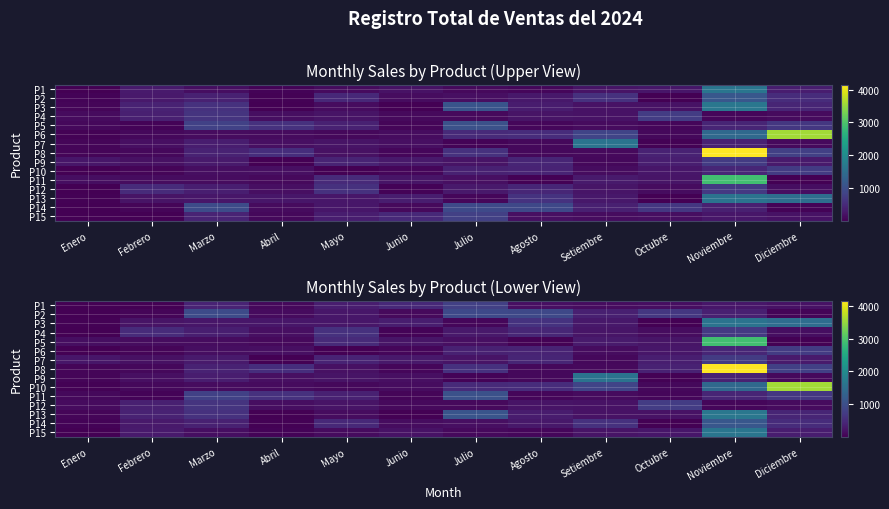

What is the minimum value shown in the chart?

1.3